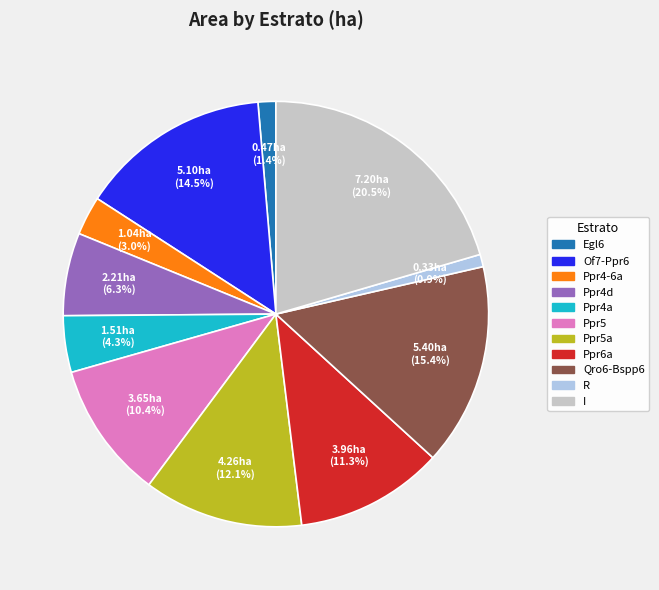

Is there a majority slice in this chart?

No